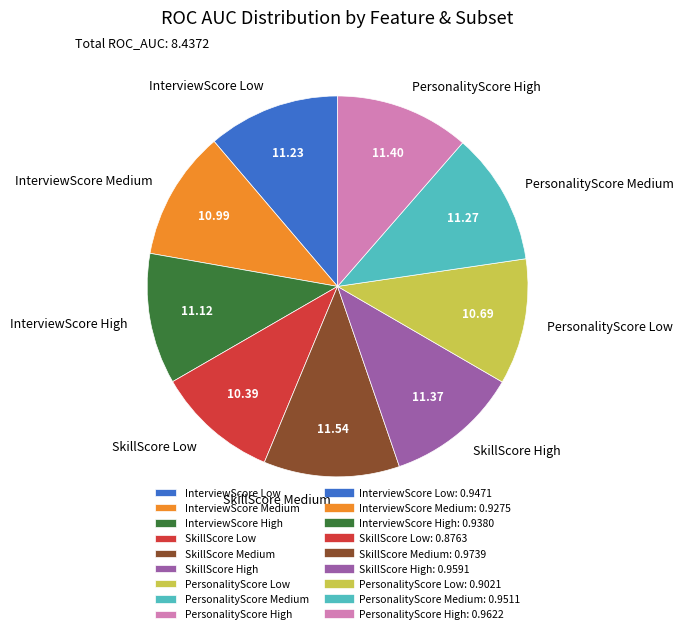

How many segments does this pie chart have?

9